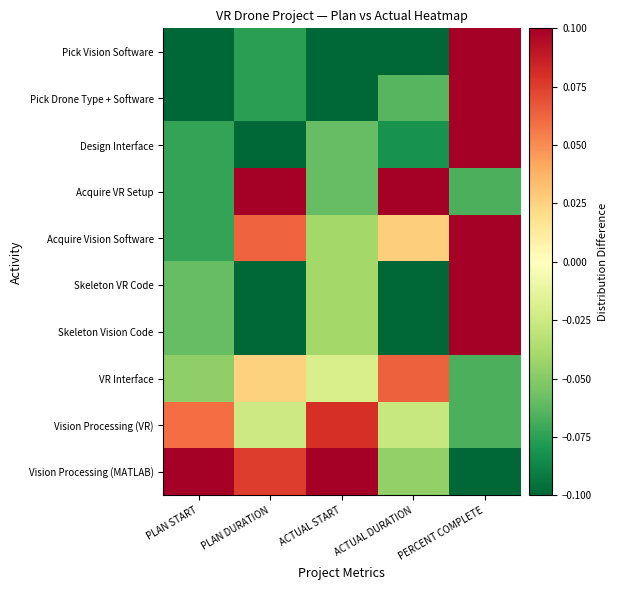

Reading right to left, transcribe all the data shown in this chart.

Pick Vision Software: PERCENT COMPLETE=0.1	ACTUAL DURATION=-0.1	ACTUAL START=-0.1	PLAN DURATION=-0.1	PLAN START=-0.1
Pick Drone Type + Software: PERCENT COMPLETE=0.1	ACTUAL DURATION=-0.1	ACTUAL START=-0.1	PLAN DURATION=-0.1	PLAN START=-0.1
Design Interface: PERCENT COMPLETE=0.1	ACTUAL DURATION=-0.1	ACTUAL START=-0.1	PLAN DURATION=-0.1	PLAN START=-0.1
Acquire VR Setup: PERCENT COMPLETE=-0.1	ACTUAL DURATION=0.1	ACTUAL START=-0.1	PLAN DURATION=0.1	PLAN START=-0.1
Acquire Vision Software: PERCENT COMPLETE=0.1	ACTUAL DURATION=0.0	ACTUAL START=-0.0	PLAN DURATION=0.1	PLAN START=-0.1
Skeleton VR Code: PERCENT COMPLETE=0.1	ACTUAL DURATION=-0.1	ACTUAL START=-0.0	PLAN DURATION=-0.1	PLAN START=-0.1
Skeleton Vision Code: PERCENT COMPLETE=0.1	ACTUAL DURATION=-0.1	ACTUAL START=-0.0	PLAN DURATION=-0.1	PLAN START=-0.1
VR Interface: PERCENT COMPLETE=-0.1	ACTUAL DURATION=0.1	ACTUAL START=-0.0	PLAN DURATION=0.0	PLAN START=-0.0
Vision Processing (VR): PERCENT COMPLETE=-0.1	ACTUAL DURATION=-0.0	ACTUAL START=0.1	PLAN DURATION=-0.0	PLAN START=0.1
Vision Processing (MATLAB): PERCENT COMPLETE=-0.1	ACTUAL DURATION=-0.0	ACTUAL START=0.1	PLAN DURATION=0.1	PLAN START=0.1